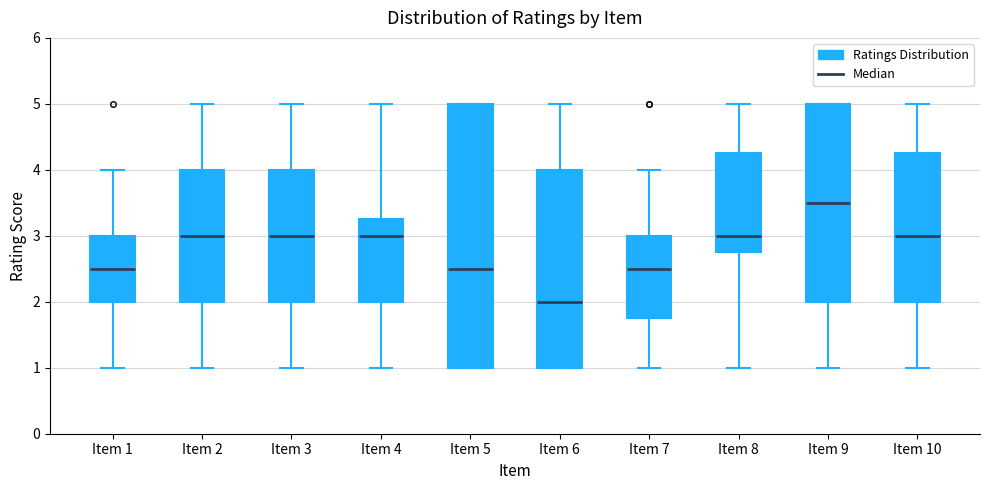

Reading left to right, transcribe this box plot: for each box, give where its median line is, the range the box spans, and where its two whiskers end, as read against the y-axis. The values are not printed on the chart, so give them approximately, as read against the axis.

Item 1: median 2.5, box 2.0 to 3.0, whiskers 1.0 to 4.0
Item 2: median 3.0, box 2.0 to 4.0, whiskers 1.0 to 5.0
Item 3: median 3.0, box 2.0 to 4.0, whiskers 1.0 to 5.0
Item 4: median 3.0, box 2.0 to 3.3, whiskers 1.0 to 5.0
Item 5: median 2.5, box 1.0 to 5.0, whiskers 1.0 to 5.0
Item 6: median 2.0, box 1.0 to 4.0, whiskers 1.0 to 5.0
Item 7: median 2.5, box 1.8 to 3.0, whiskers 1.0 to 4.0
Item 8: median 3.0, box 2.8 to 4.3, whiskers 1.0 to 5.0
Item 9: median 3.5, box 2.0 to 5.0, whiskers 1.0 to 5.0
Item 10: median 3.0, box 2.0 to 4.3, whiskers 1.0 to 5.0